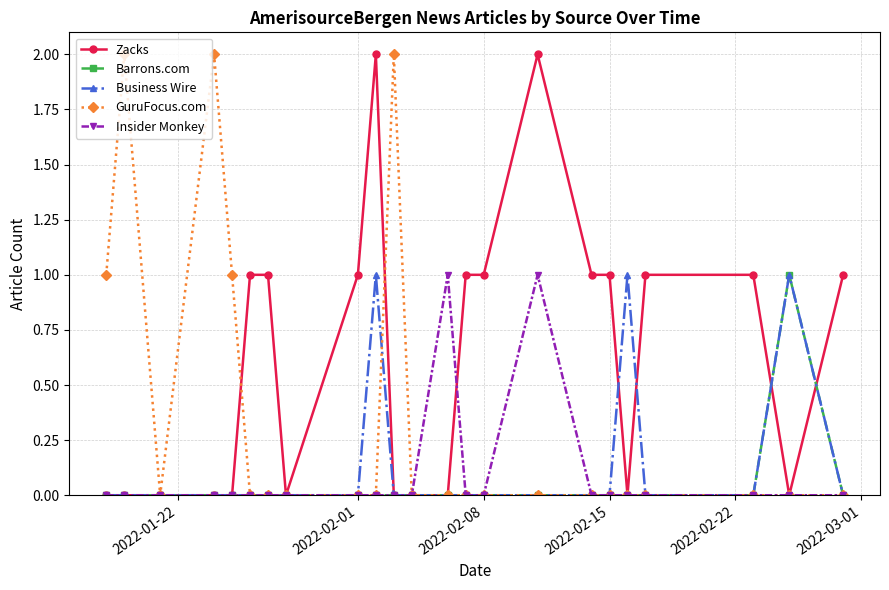

Which series has the largest total across all categories?

Zacks